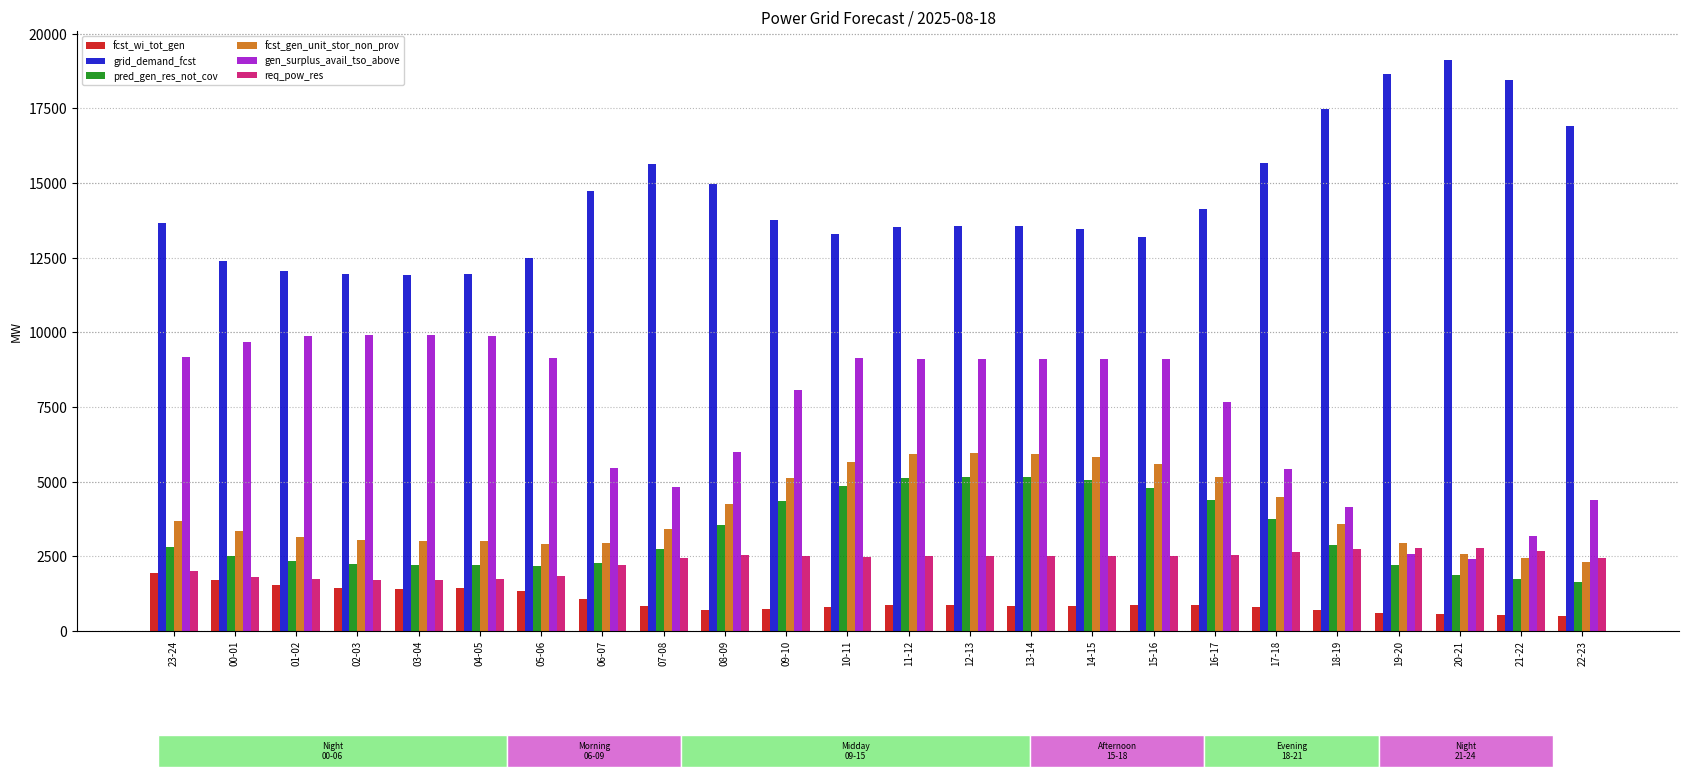

Is the value of grid_demand_fcst at 09-10 greater than the value of pred_gen_res_not_cov at 18-19?

Yes